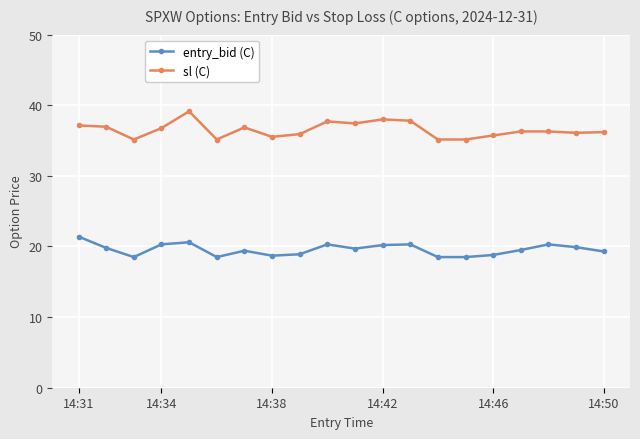

At how many categories does at least one series exceed 34?

20